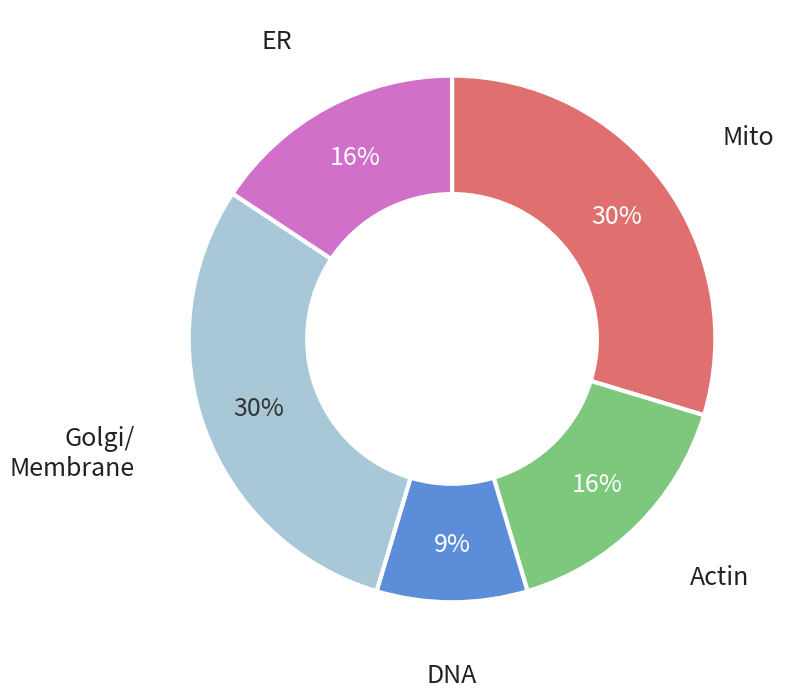

Combined, do Mito and ER account for over 50%?

No